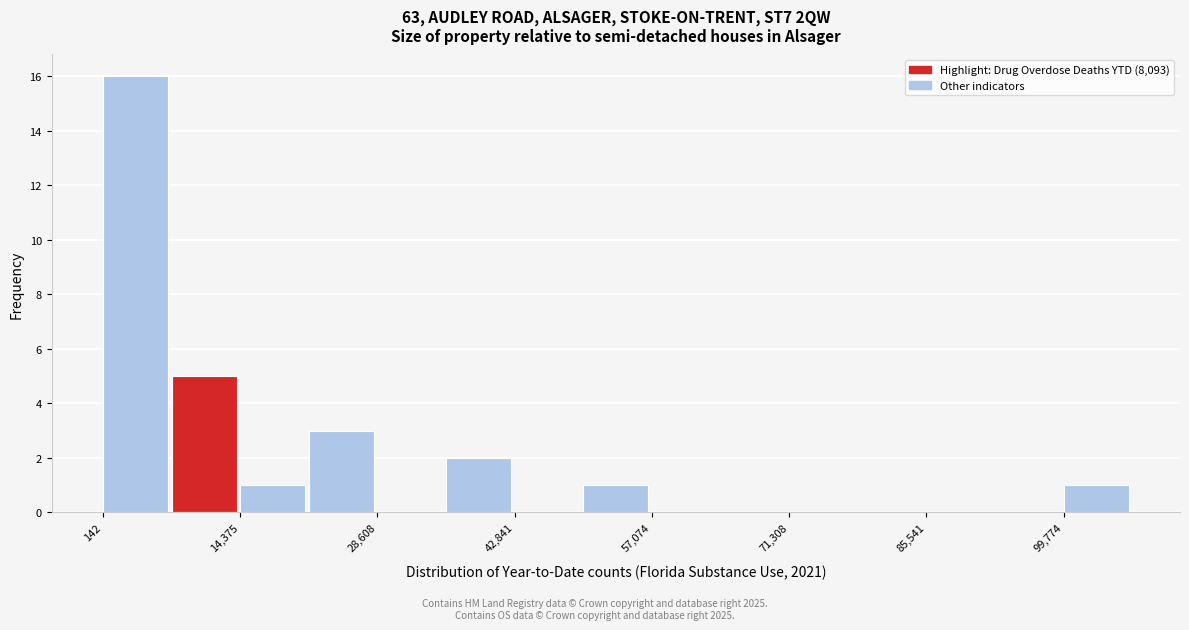

Around what value on the x-axis is the tallest bar? Give the approximate position of its centre, as read against the axis.

4000